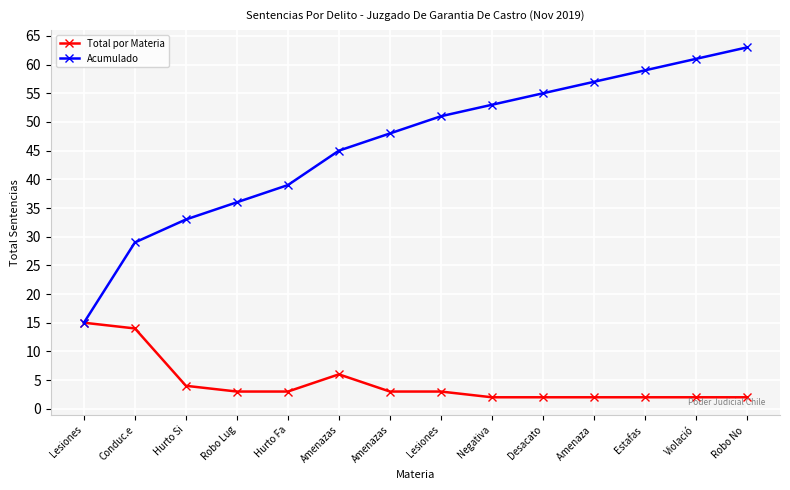

True or false: Acumulado and Total por Materia intersect in this chart.

False